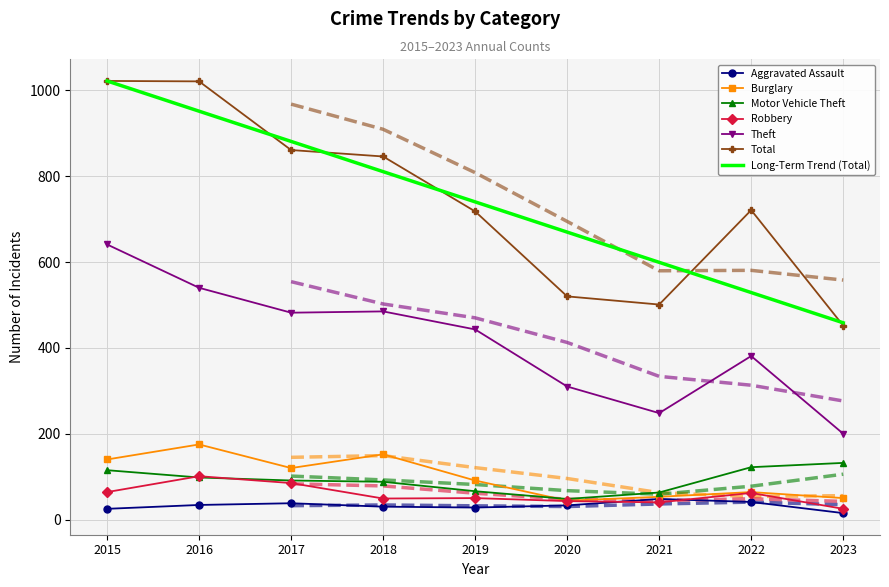

Between 2020 and 2015, which is larger?

2020